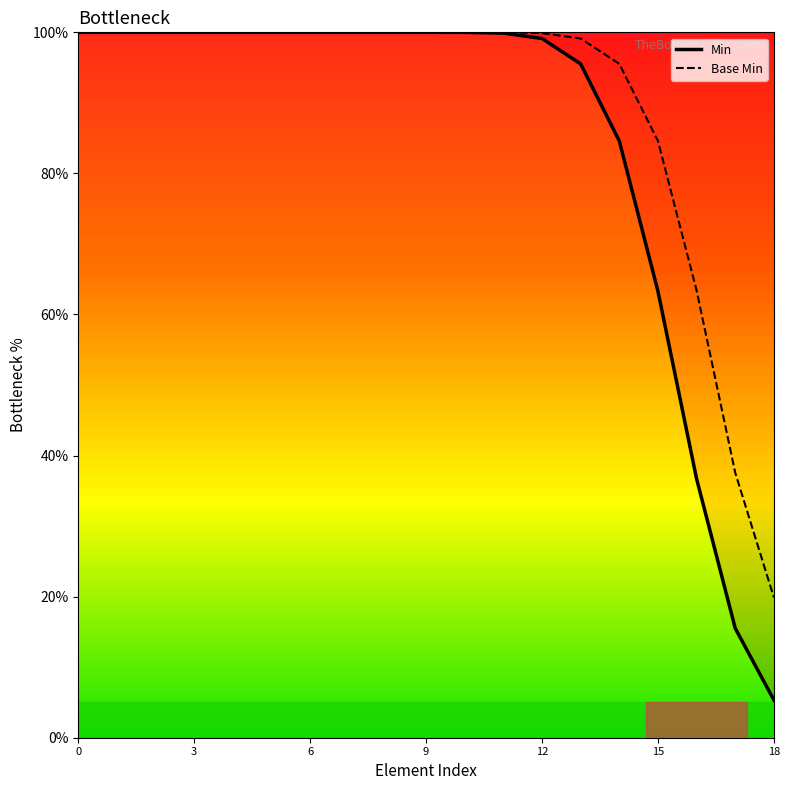

What is the minimum value for Min?

5.3